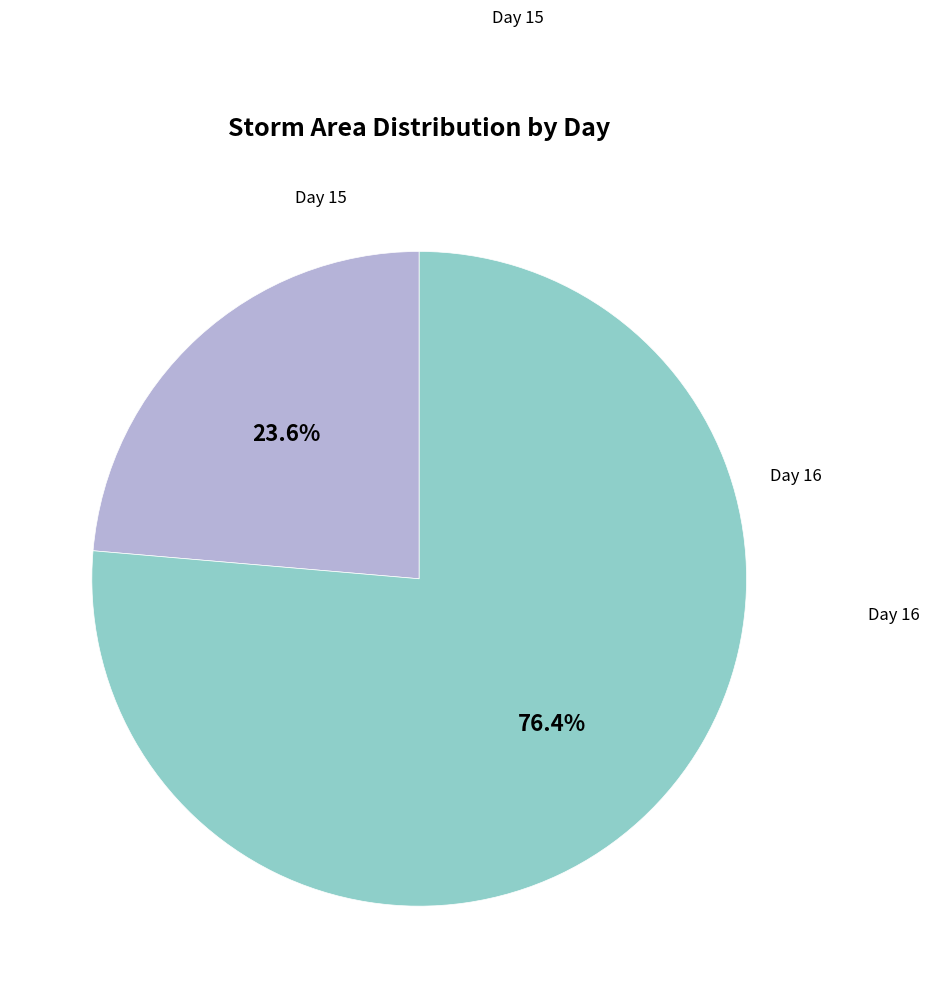

Is there any slice that represents more than half of the pie?

Yes